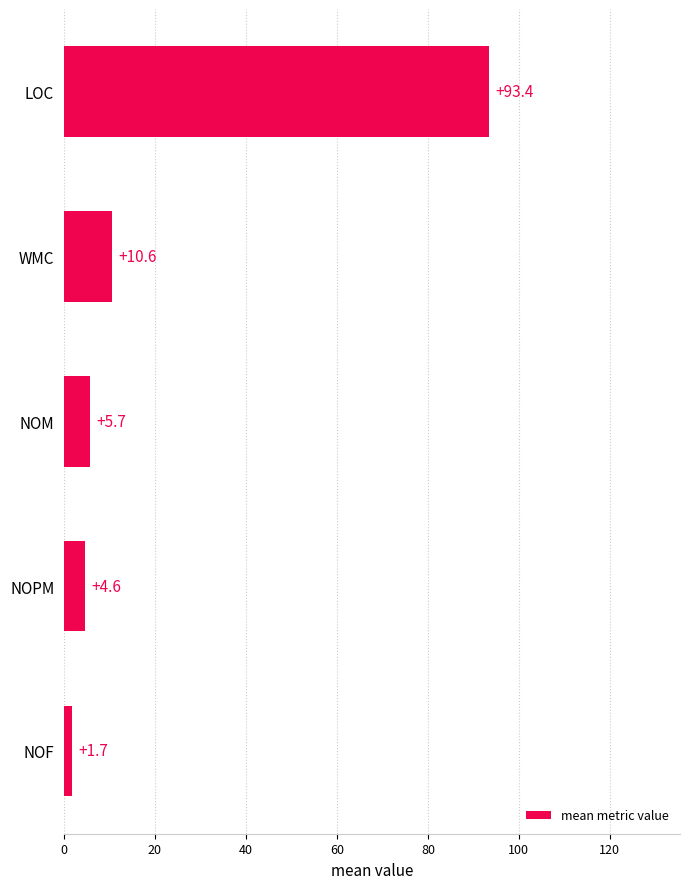

What is the label of the 3rd bar from the bottom?

NOM